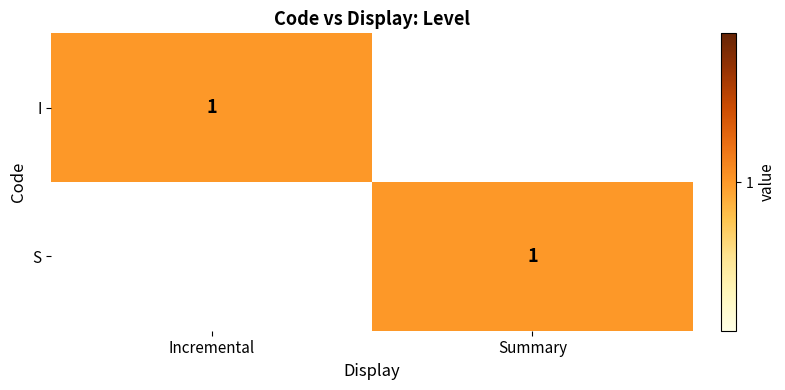

How many categories are shown in the chart?

2